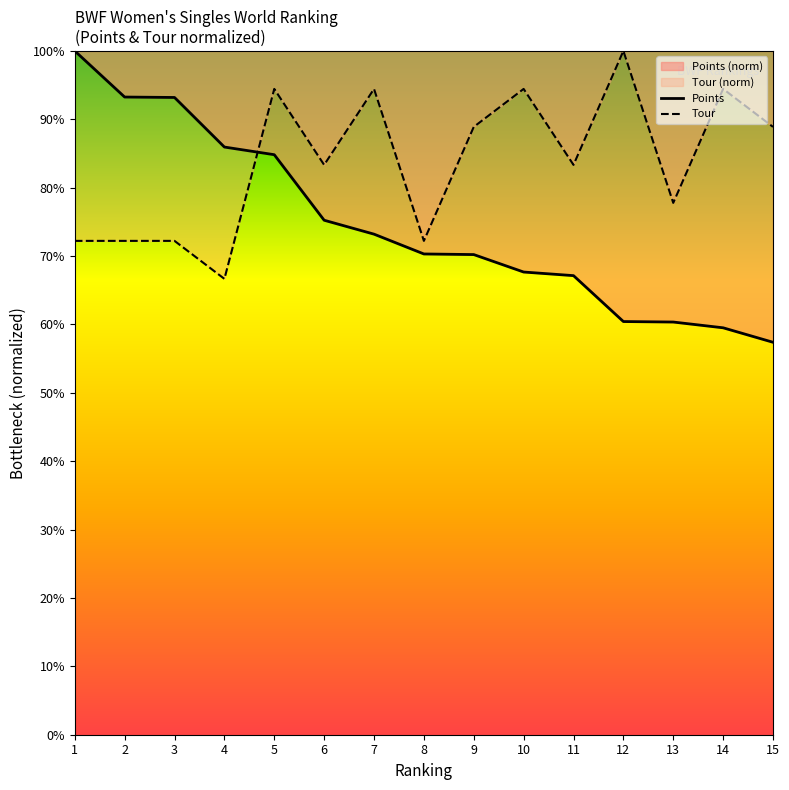

At which label does Tour reach its minimum?

4